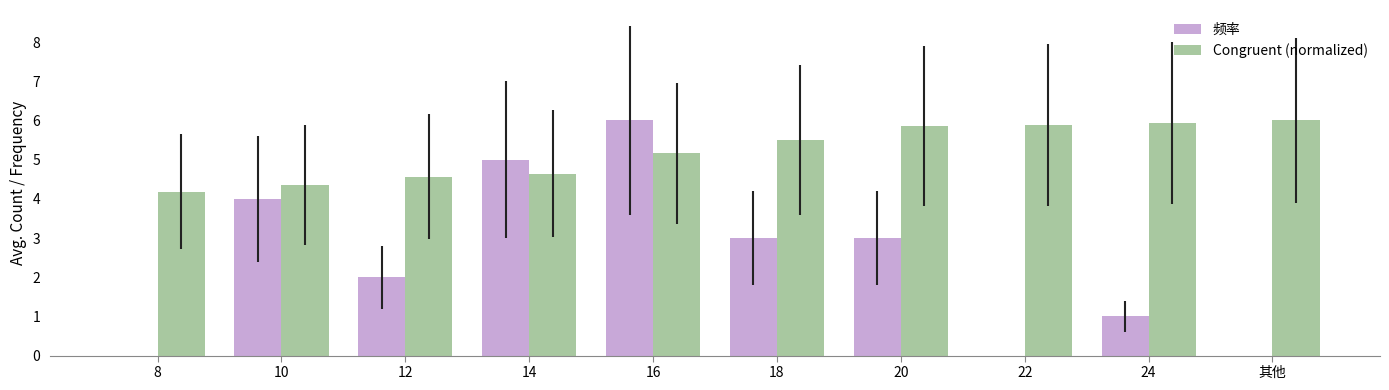

Reading left to right, transcribe all the data shown in this chart.

频率: 8=0.0	10=4.0	12=2.0	14=5.0	16=6.0	18=3.0	20=3.0	22=0.0	24=1.0	其他=0.0
Congruent (normalized): 8=4.2	10=4.4	12=4.6	14=4.6	16=5.2	18=5.5	20=5.9	22=5.9	24=5.9	其他=6.0